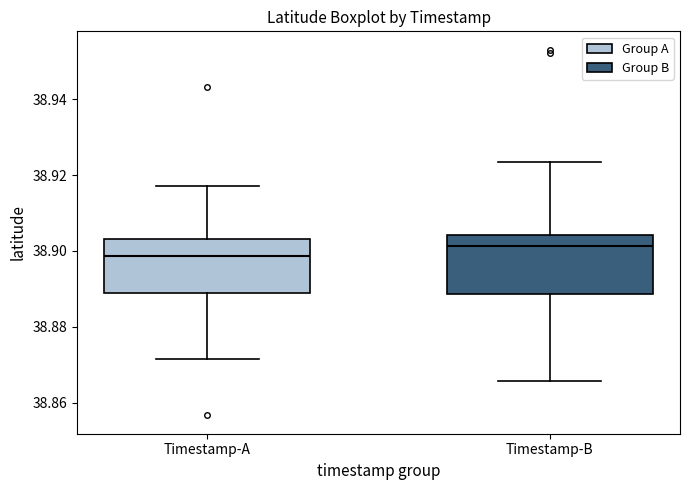

Which box has the lowest median line?

Timestamp-A